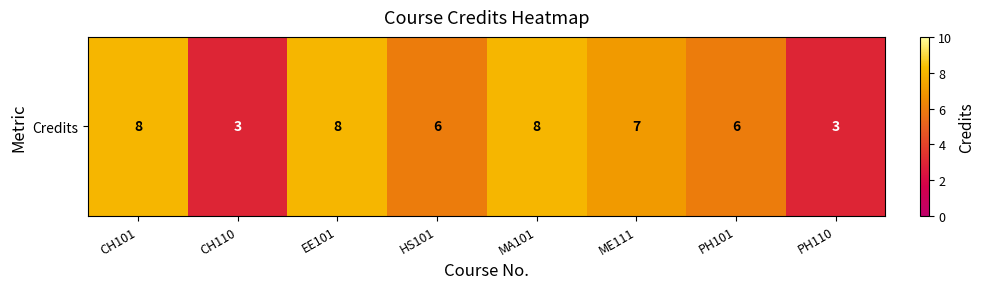

Where does the data first go above 7?

CH101